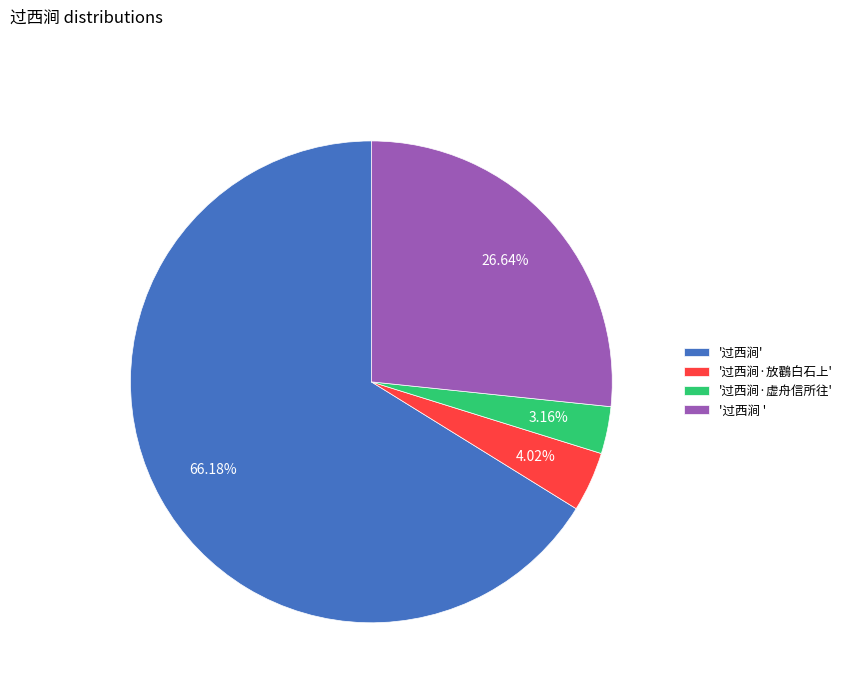

Count the number of slices in the pie.

4